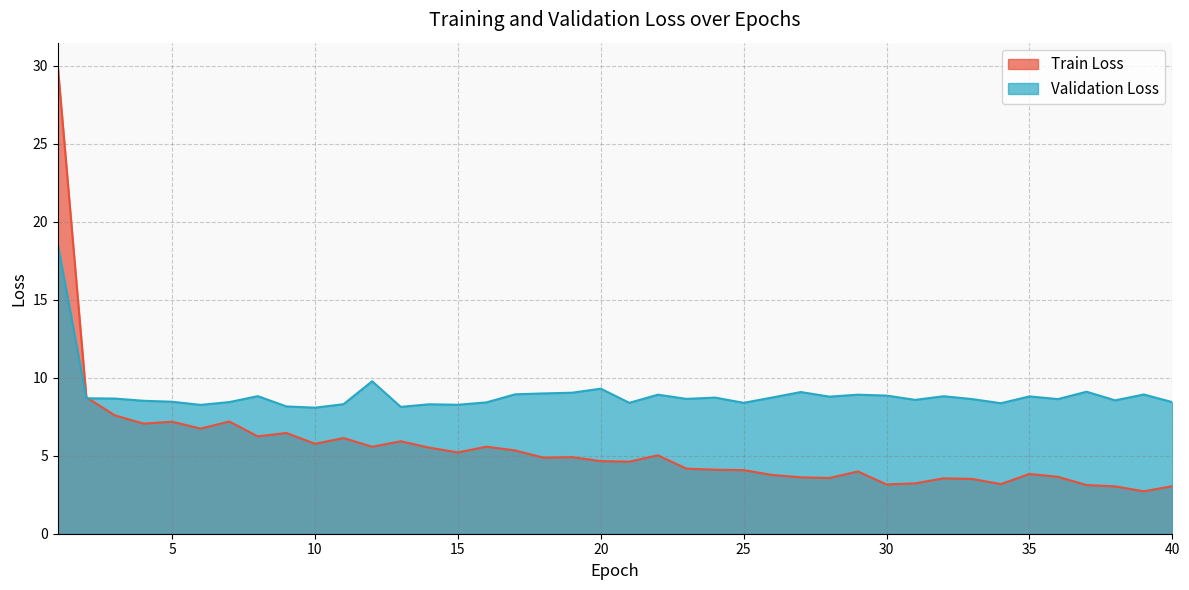

At which category does Train Loss reach its first local peak?

5